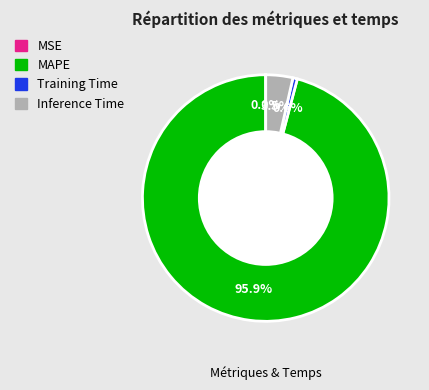

To the nearest percent, what percentage of the pie is MAPE?

96%